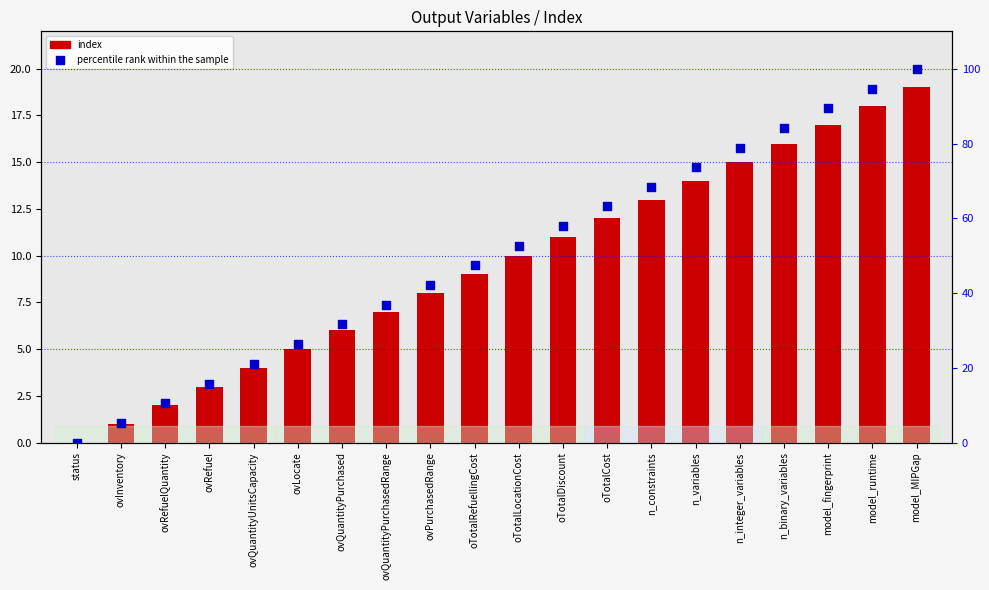

Is the value of percentile rank within the sample at ovInventory greater than the value of index at model_fingerprint?

No